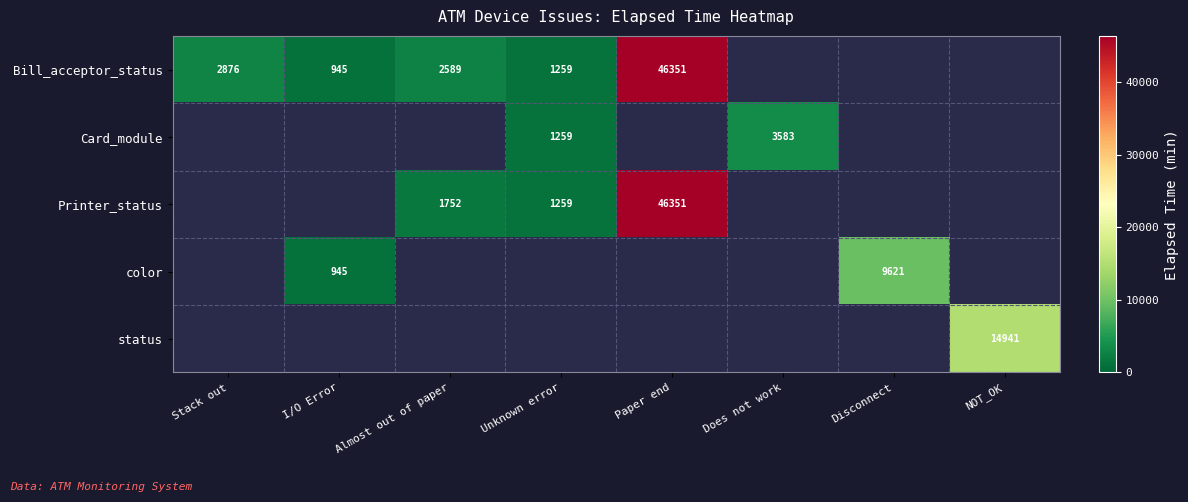

At how many categories does at least one series exceed 6642?

3